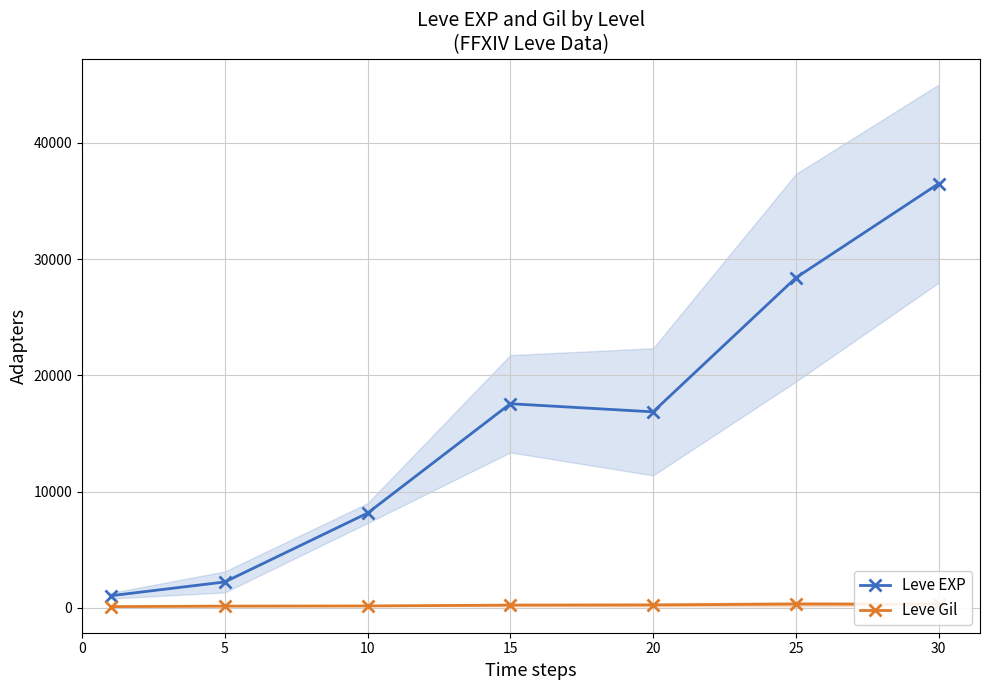

Which category has the highest value in the Leve Gil series?

25